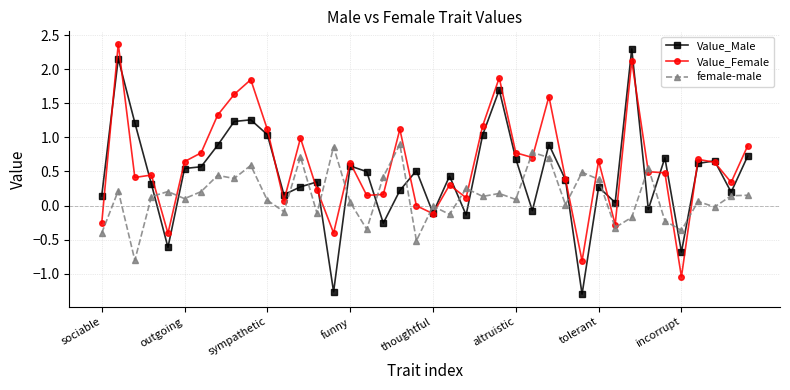

How many times do female-male and Value_Male cross each other?

20